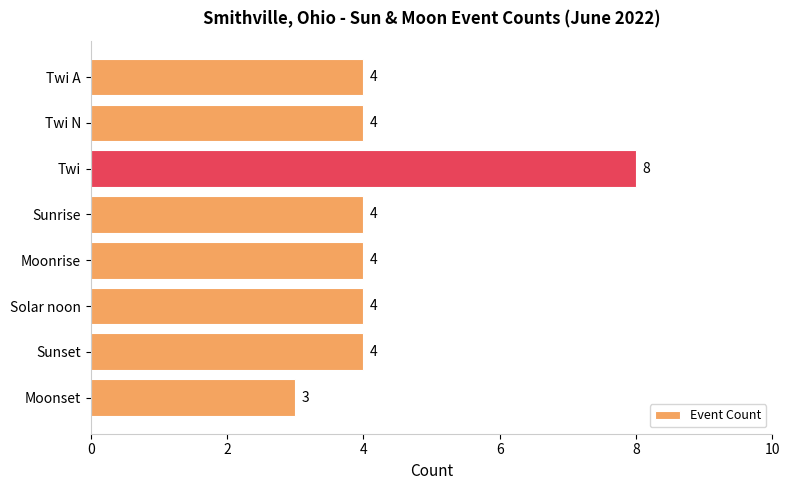

Which has a higher value, Twi or Moonset?

Twi